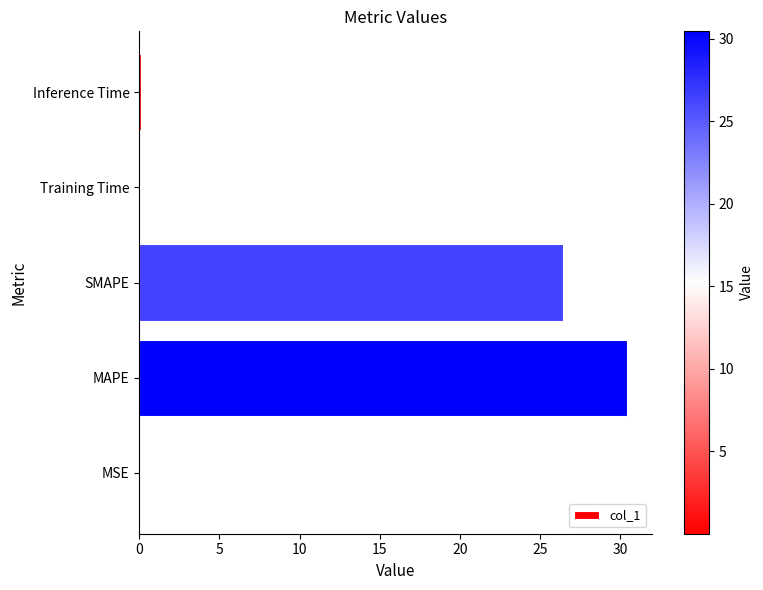

What is the maximum value shown in the chart?

30.4